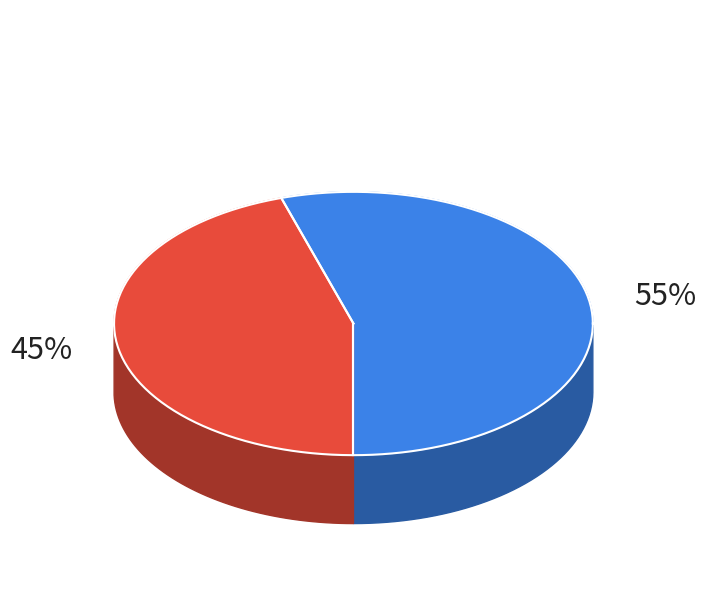

How many slices are in this pie chart?

2